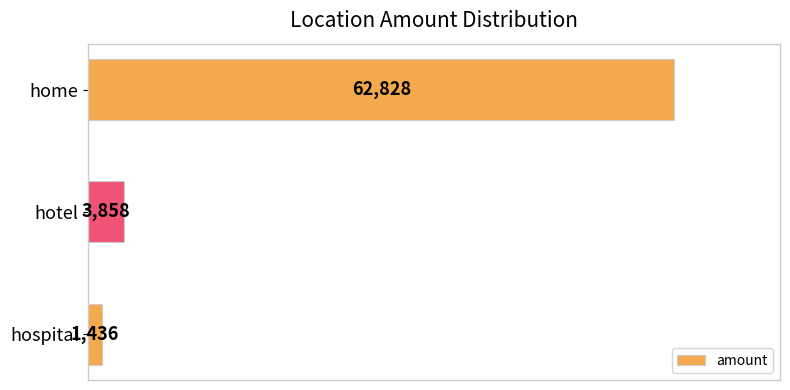

Which has a higher value, hospital or hotel?

hotel